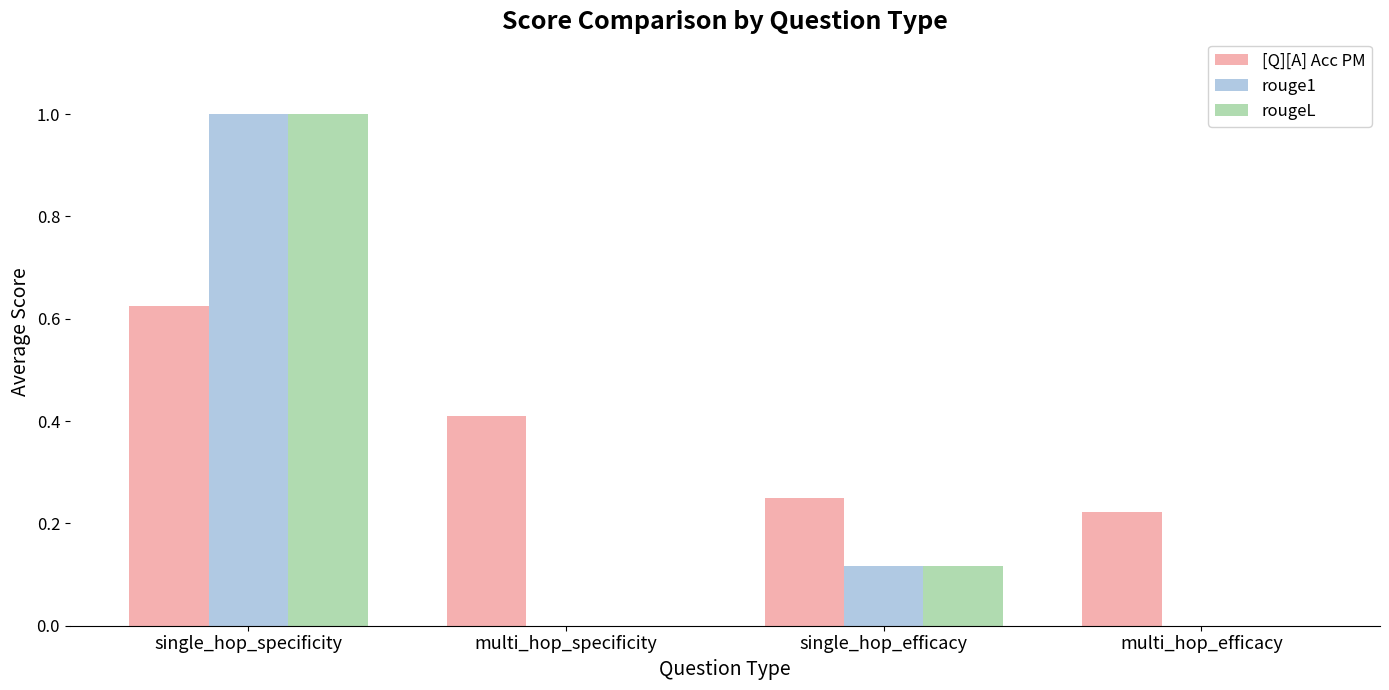

How many data points does each series have?

4